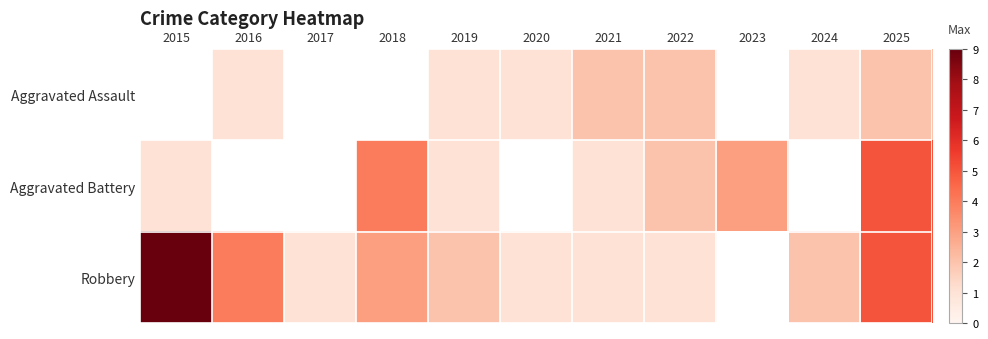

Which series has the widest spread of values?

Robbery